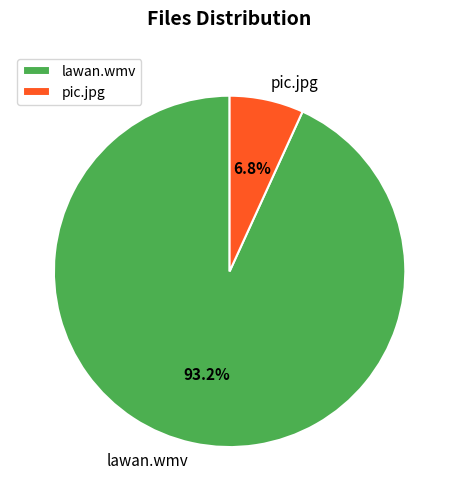

Which category has the biggest portion of the pie?

lawan.wmv